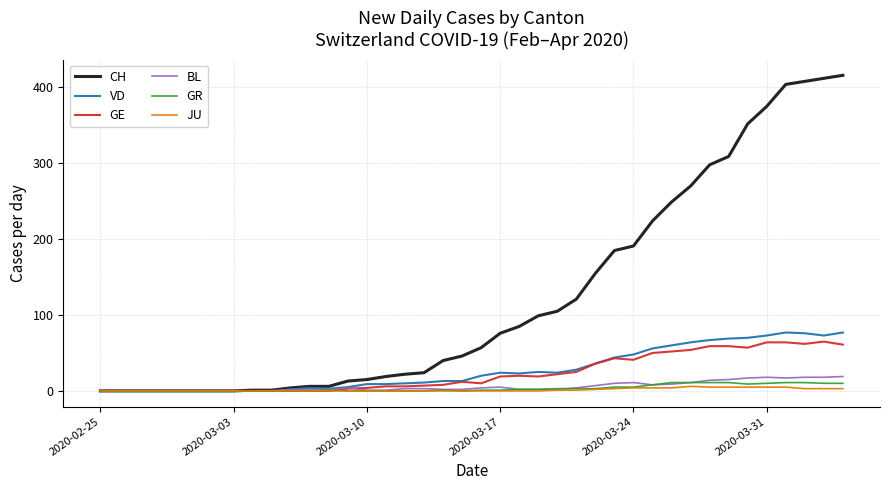

Which series has the widest spread of values?

CH